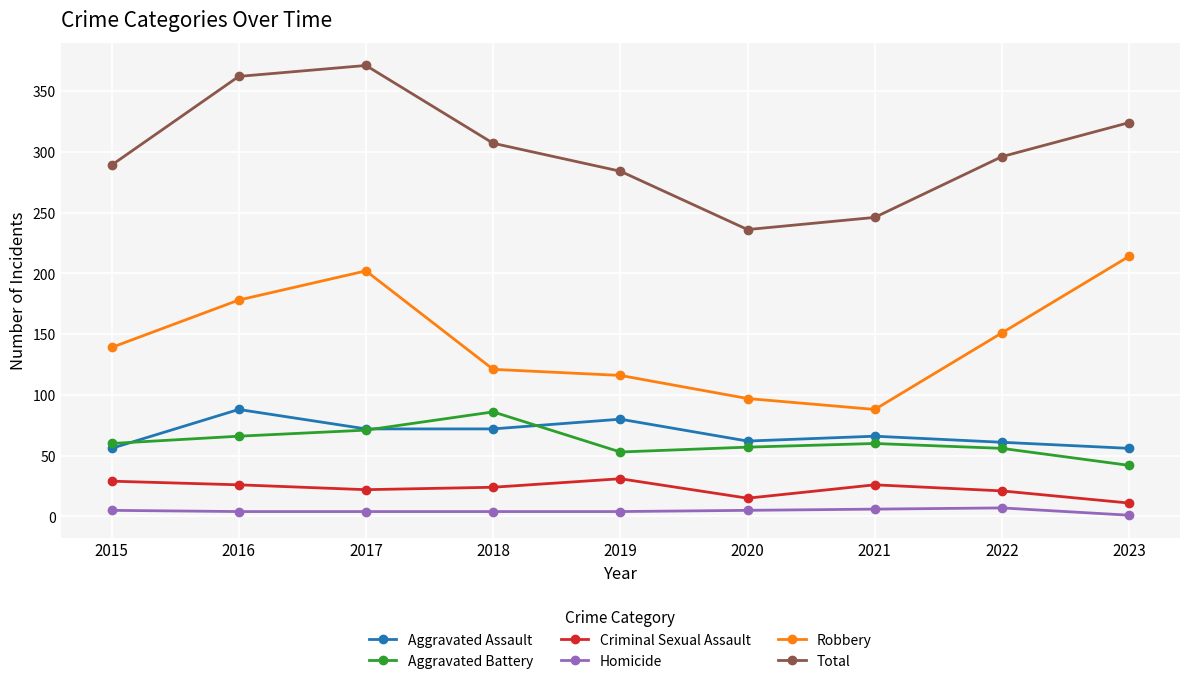

Is it true that Total equals 284 at 2019?

True